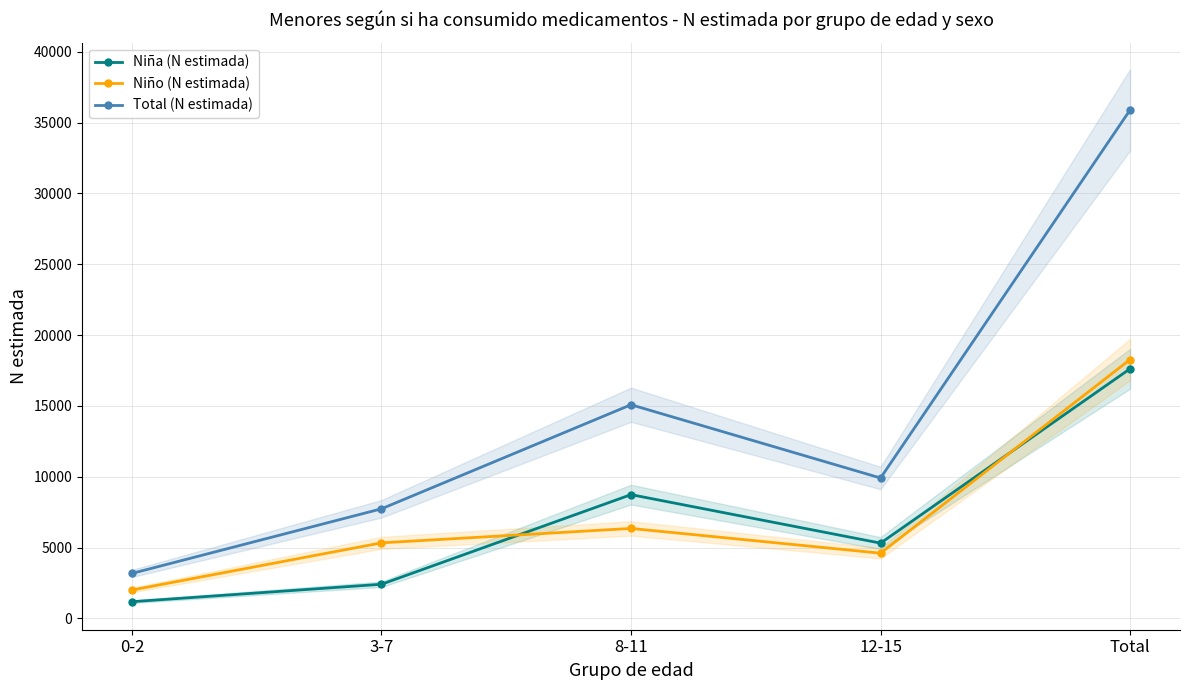

Which series has the widest spread of values?

Total (N estimada)